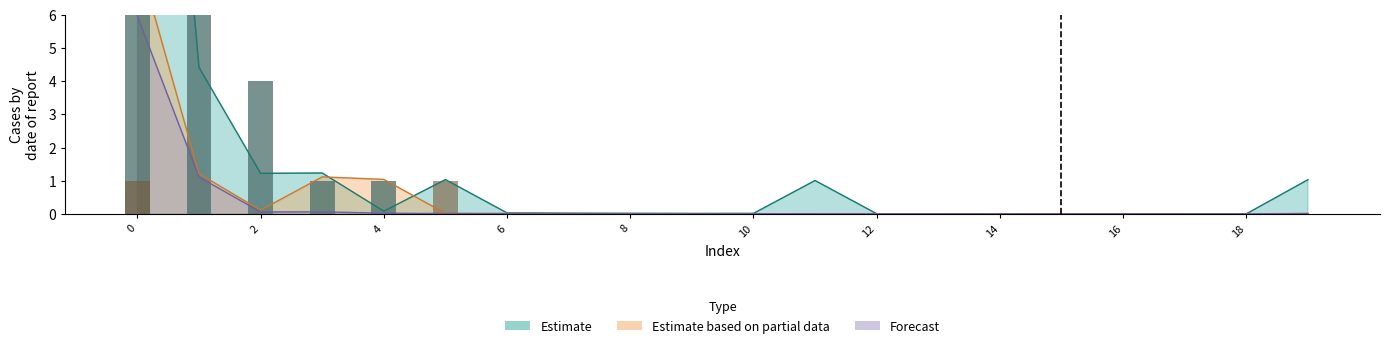

Is it true that col_4 equals -1 at 17?

False